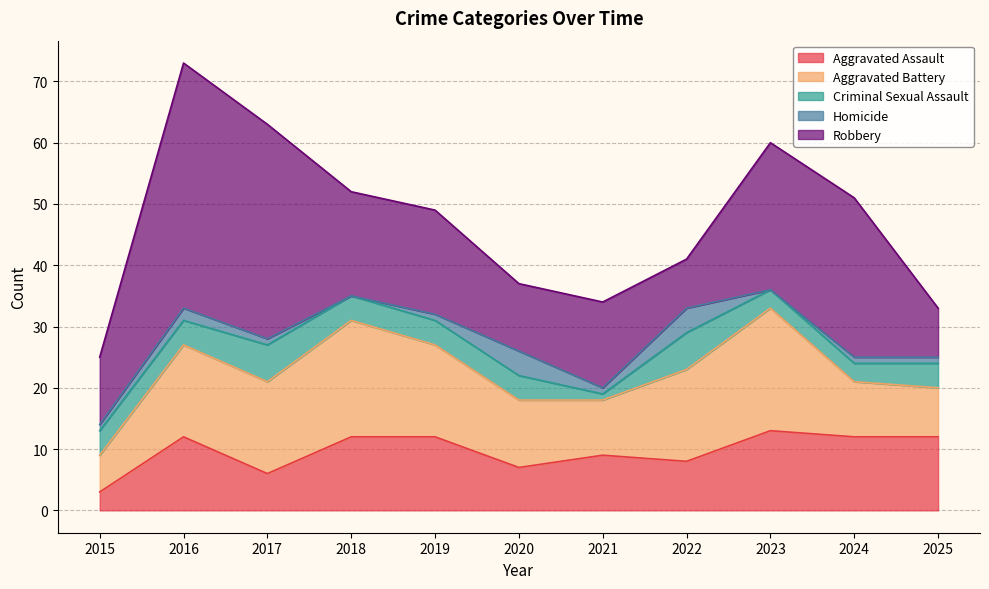

List the series in order of their peak value, lowest first.

Homicide, Criminal Sexual Assault, Aggravated Assault, Aggravated Battery, Robbery